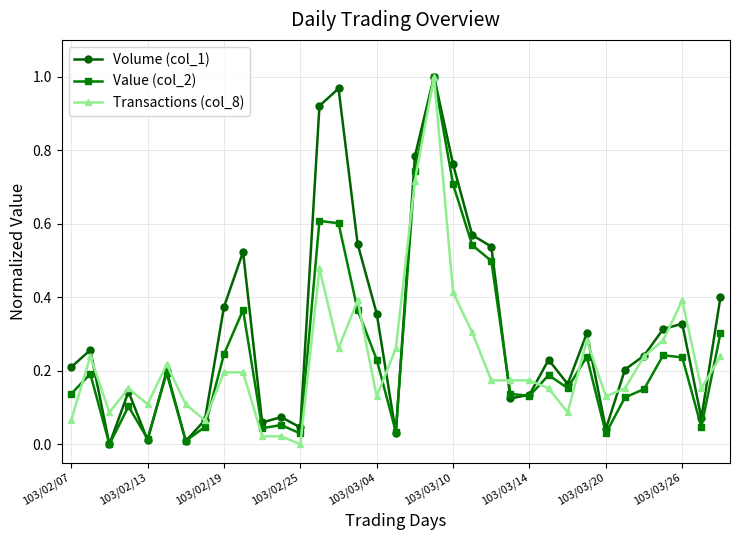

True or false: Value (col_2) has more than 2 points higher than both neighbors.

True